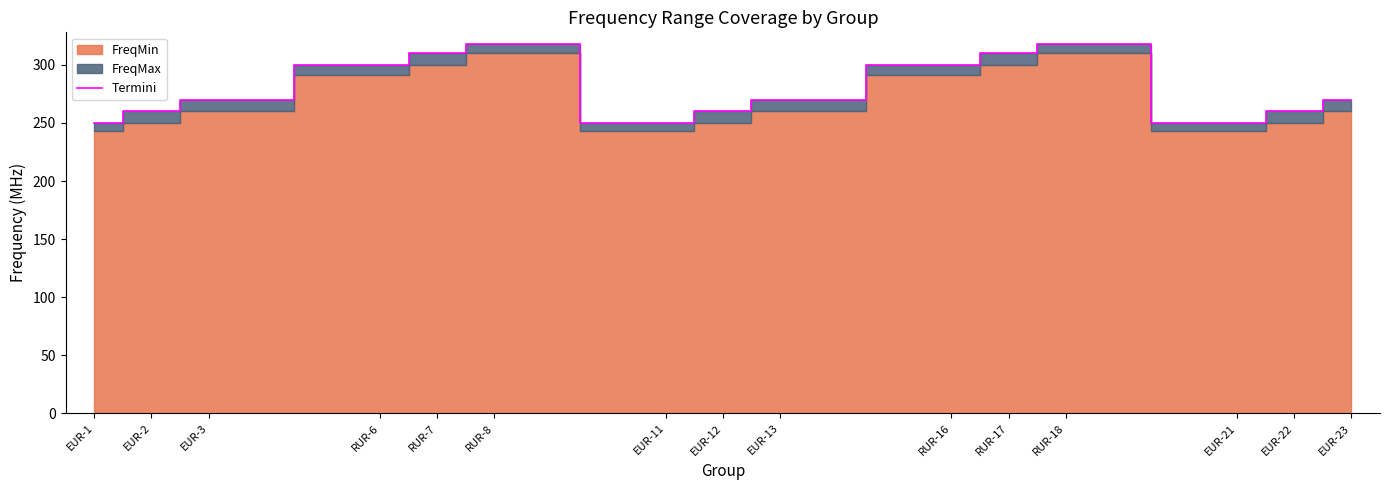

Reading left to right, what are all the values shown in this chart?

250	260	270	300	310	318	250	260	270	300	310	318	250	260	270